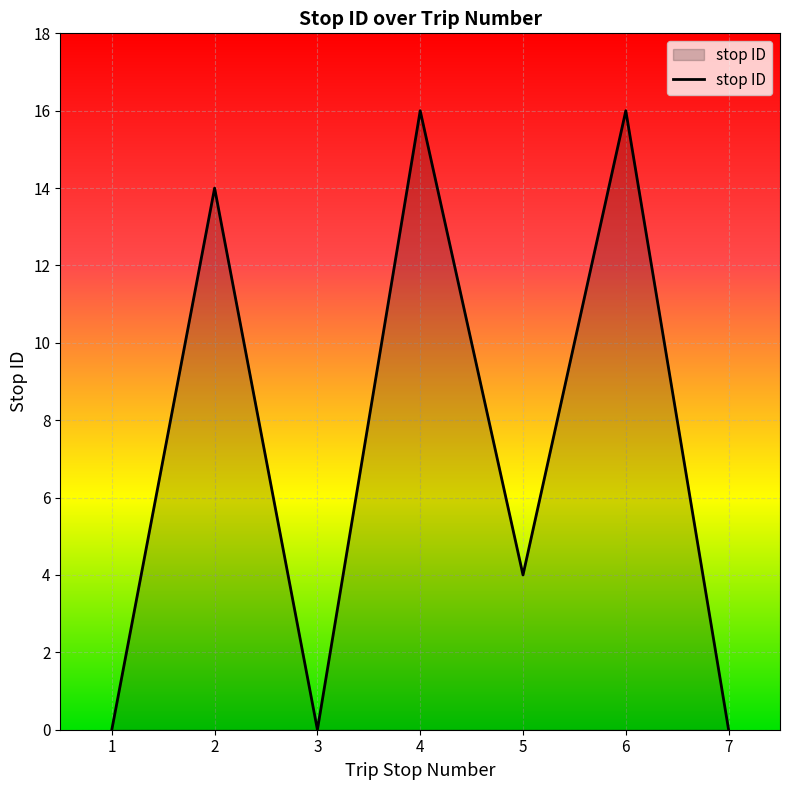

The chart shows a value of 27 at 6. True or false?

False